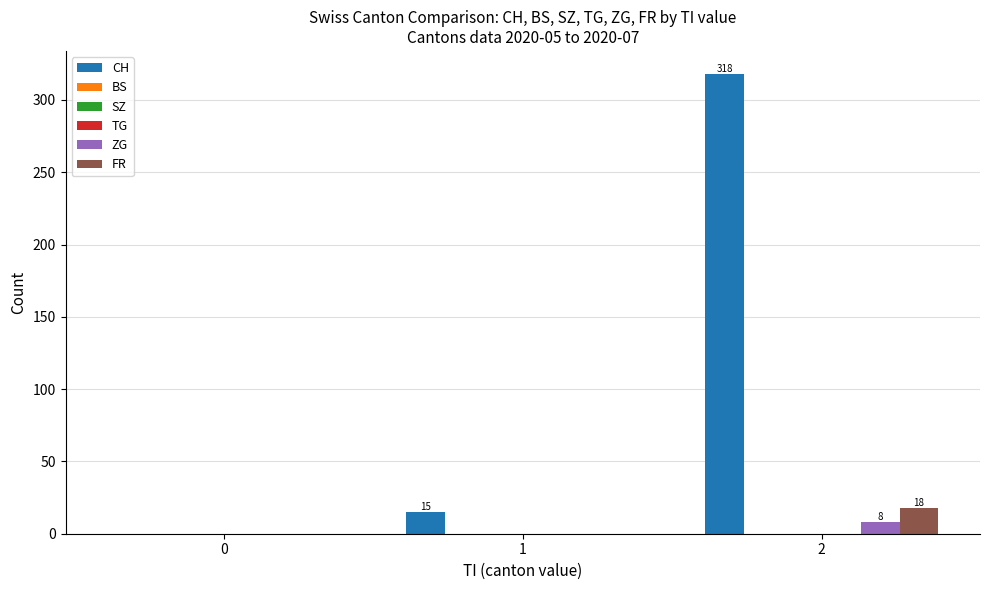

Is it true that TG equals 0 at 2?

True